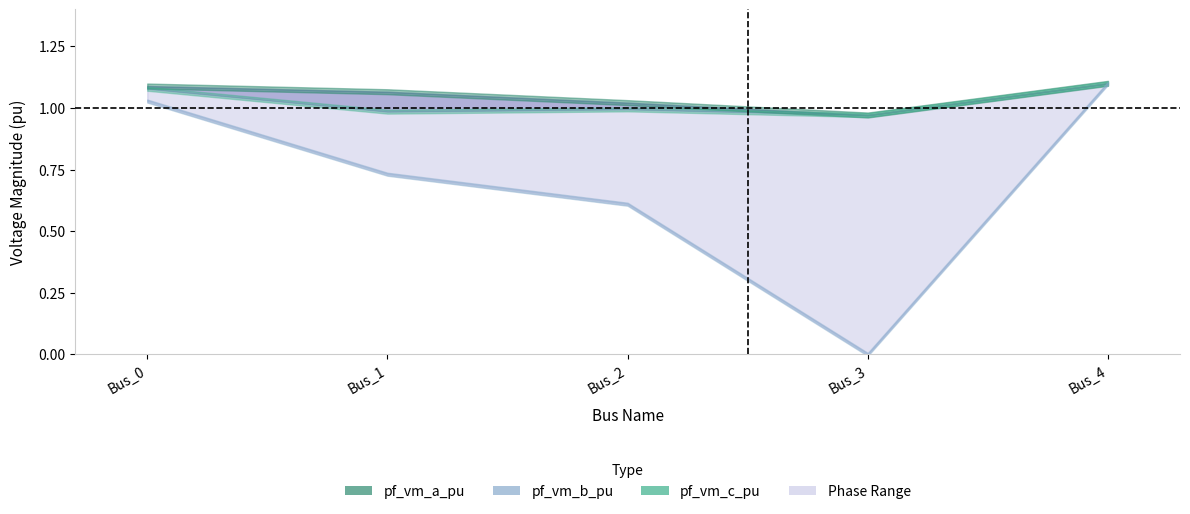

True or false: pf_vm_c_pu and pf_vm_a_pu intersect in this chart.

False